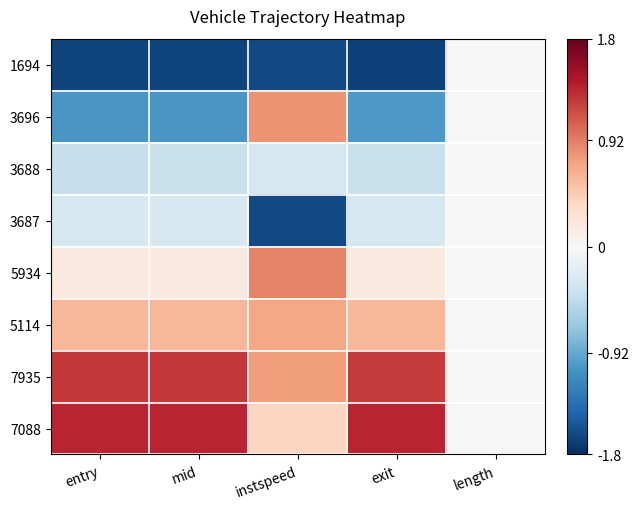

Reading left to right, extract all data points from this chart.

1694: entry=-1.7	mid=-1.7	instspeed=-1.6	exit=-1.7	length=0.0
3696: entry=-1.0	mid=-1.0	instspeed=0.8	exit=-1.0	length=0.0
3688: entry=-0.4	mid=-0.4	instspeed=-0.3	exit=-0.4	length=0.0
3687: entry=-0.3	mid=-0.3	instspeed=-1.6	exit=-0.3	length=0.0
5934: entry=0.2	mid=0.2	instspeed=0.9	exit=0.2	length=0.0
5114: entry=0.6	mid=0.6	instspeed=0.7	exit=0.6	length=0.0
7935: entry=1.3	mid=1.3	instspeed=0.8	exit=1.3	length=0.0
7088: entry=1.4	mid=1.4	instspeed=0.4	exit=1.4	length=0.0